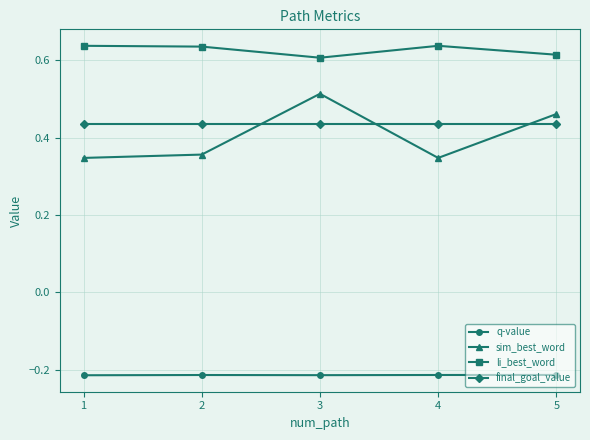

Between 2 and 3, which series saw the biggest shift?

sim_best_word